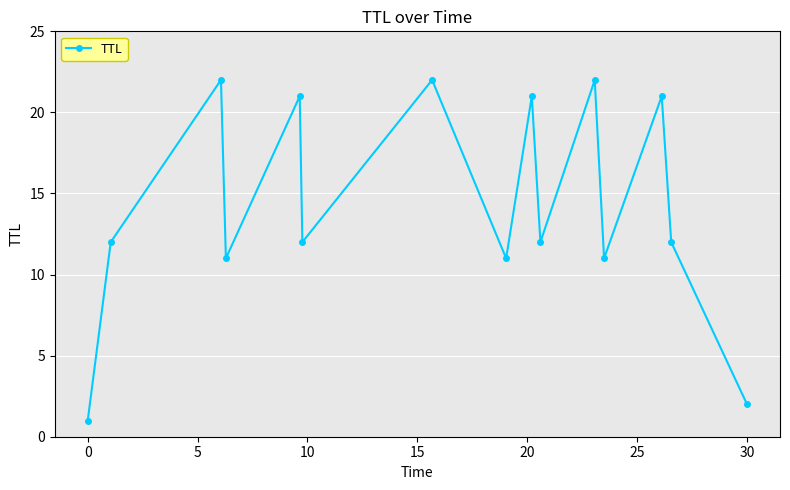

What is the difference between the second highest and minimum values?

21